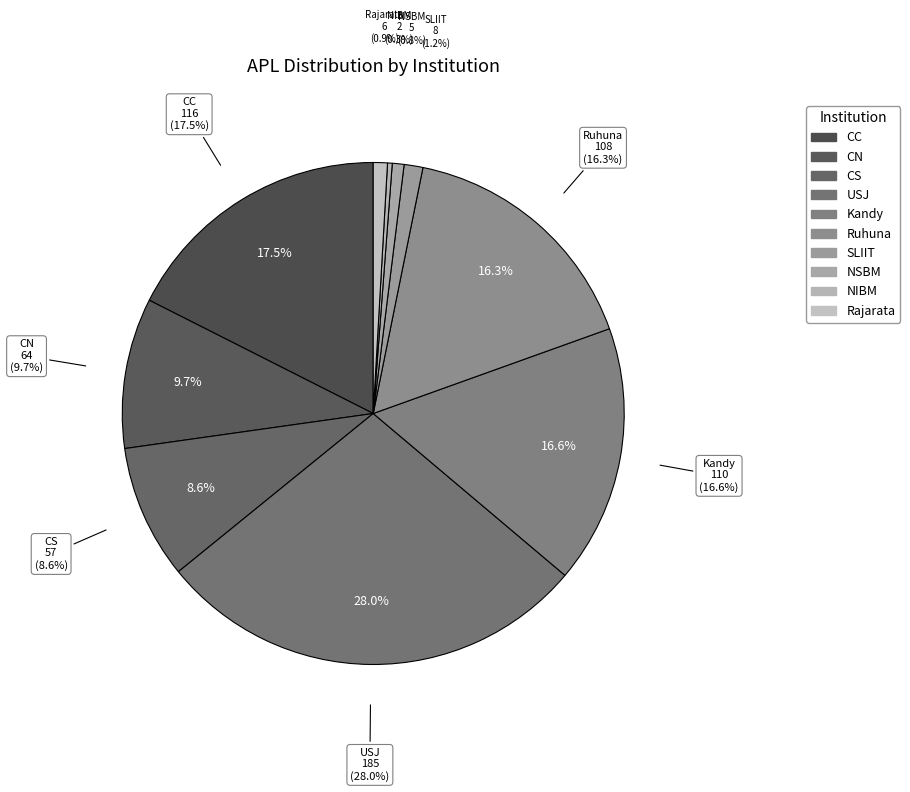

Do Ruhuna and NIBM together represent more than half of the pie?

No